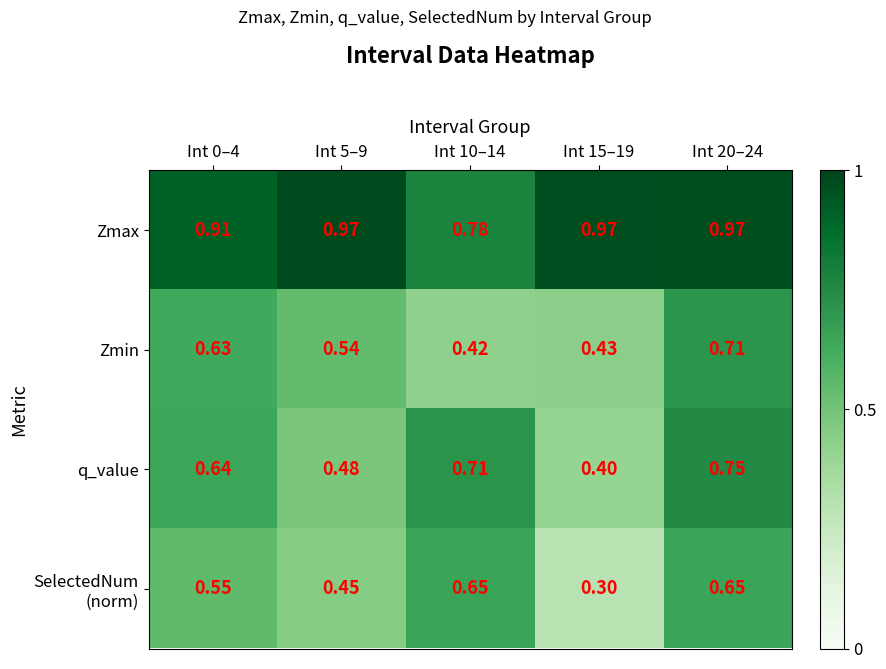

Which series changed the most between Int 0–4 and Int 10–14?

Zmin